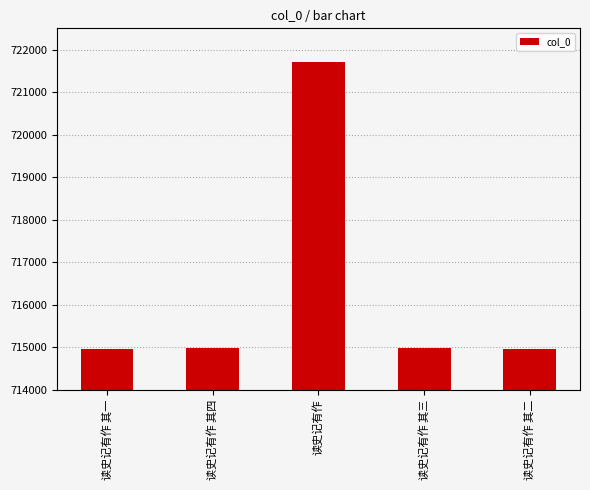

What is the change in value from 读史记有作 其四 to 读史记有作 其二?

-2